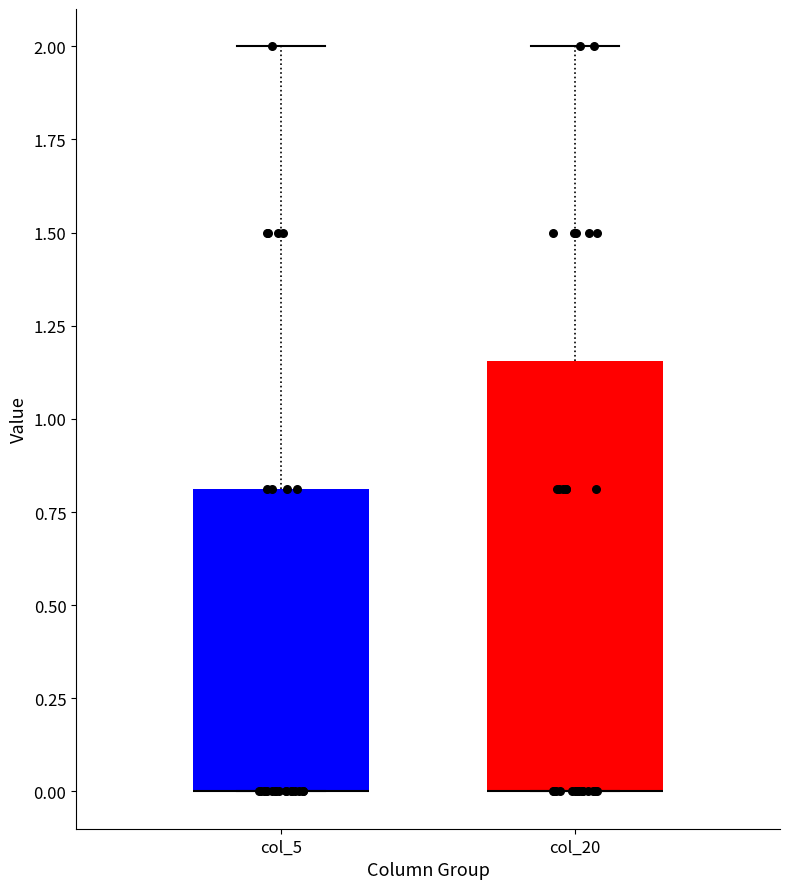

Where is the lower edge of the box for col_5 on the y-axis? The values are not printed on the chart, so give them approximately, as read against the axis.

0.00